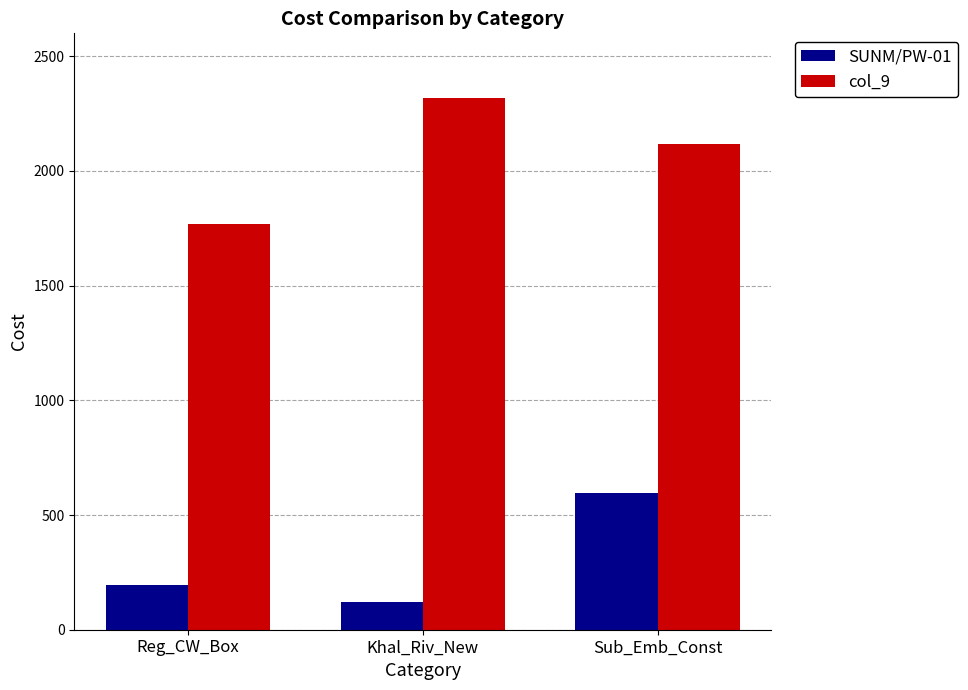

What are all the series names shown in the legend?

SUNM/PW-01, col_9